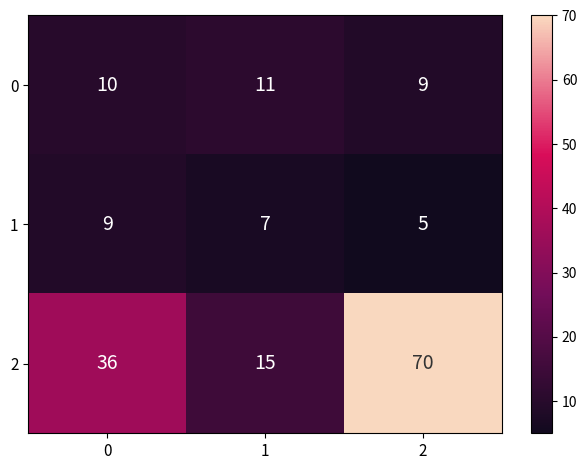

What is the average value of the 0 series?

10